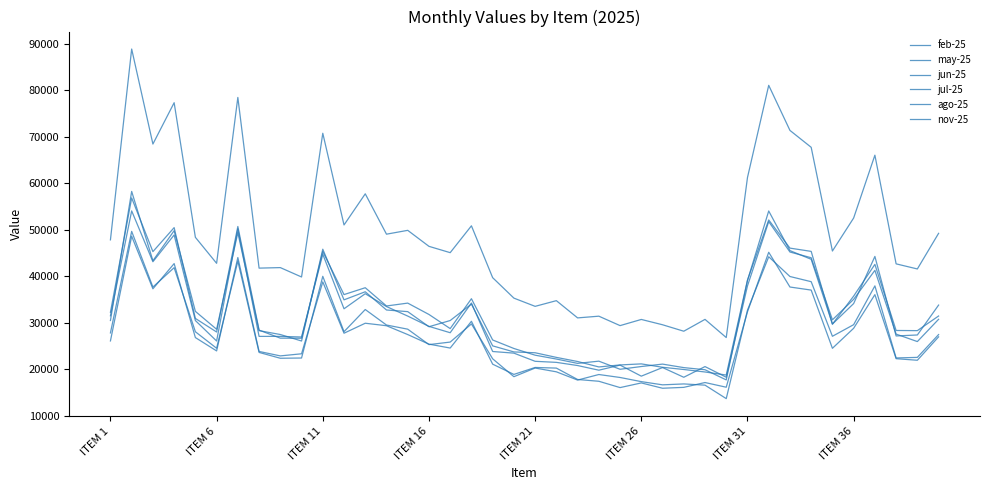

True or false: jul-25 has more than 1 interior local peaks.

True